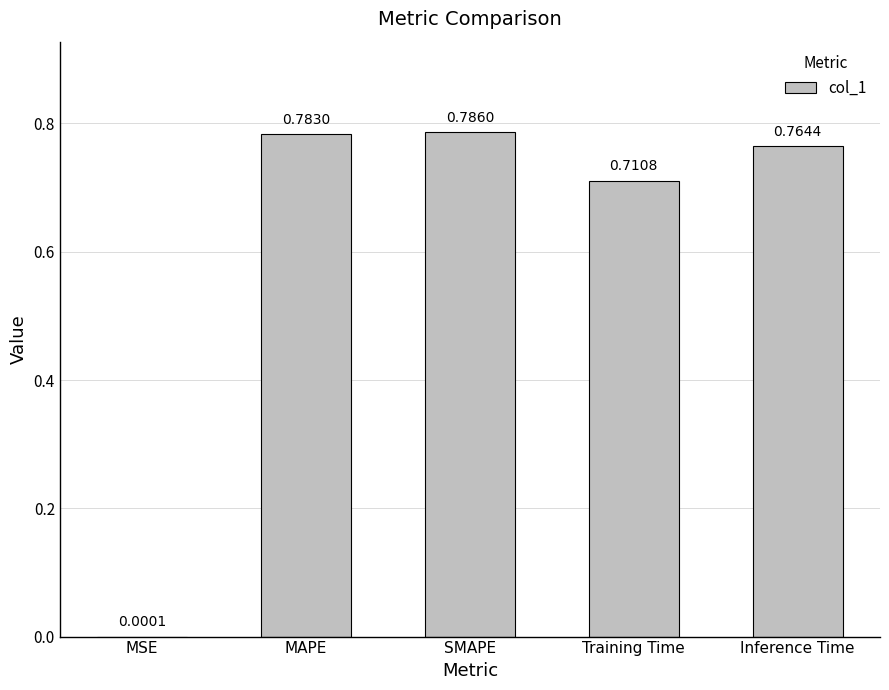

Where is the data nearest to the value 0?

MSE